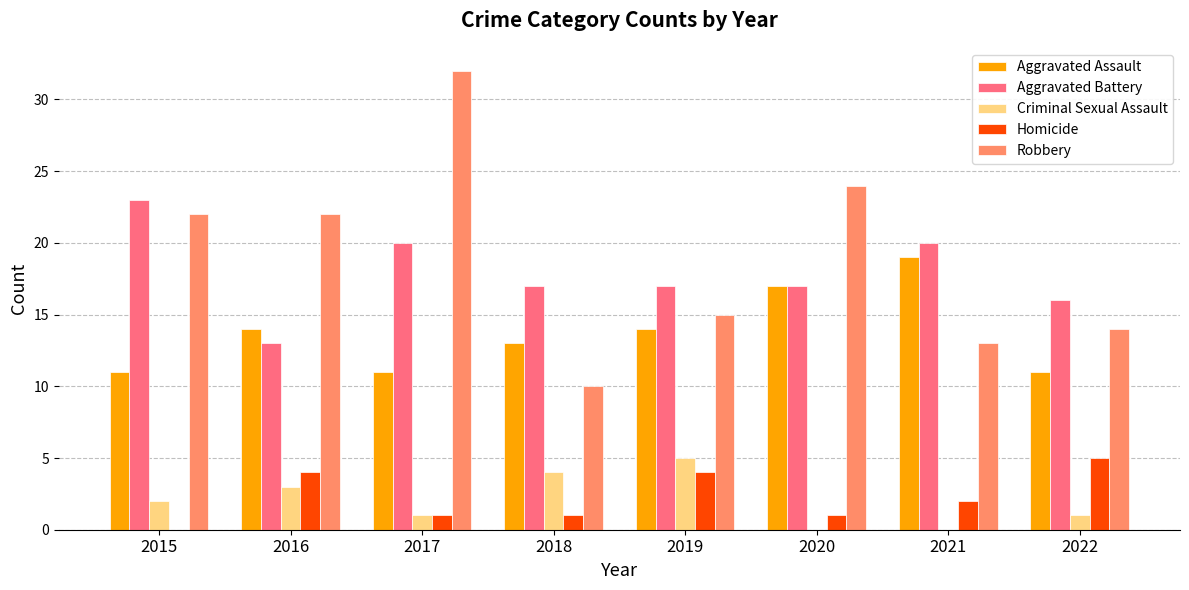

What is the maximum value shown in the chart?

32